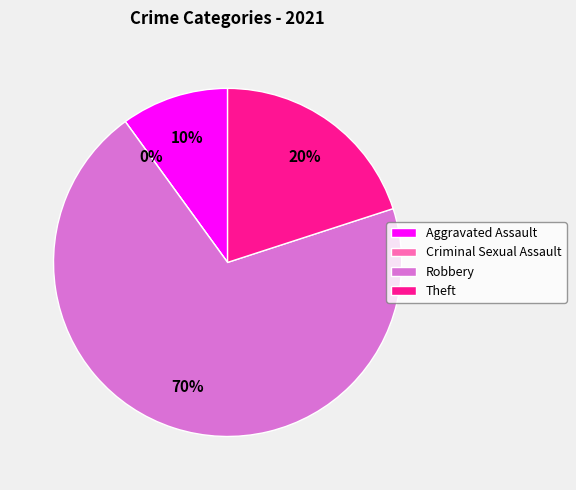

Is it true that Robbery is 70% of the pie?

True